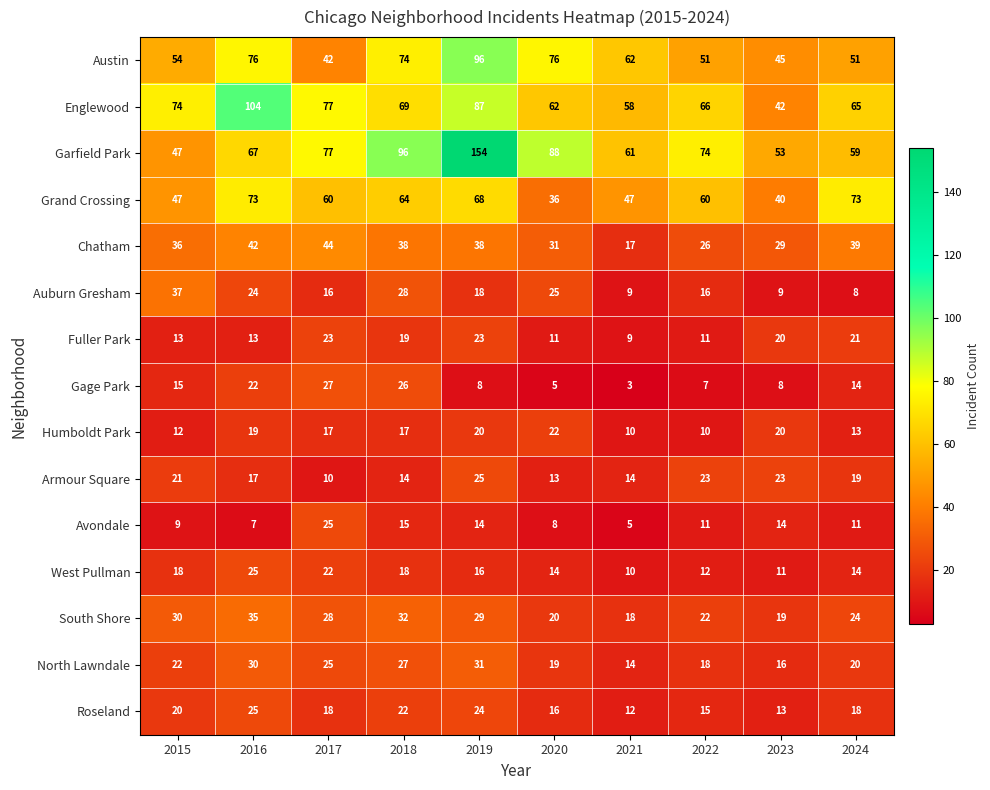

Rank the categories by South Shore value from lowest to highest.

2021, 2023, 2020, 2022, 2024, 2017, 2019, 2015, 2018, 2016